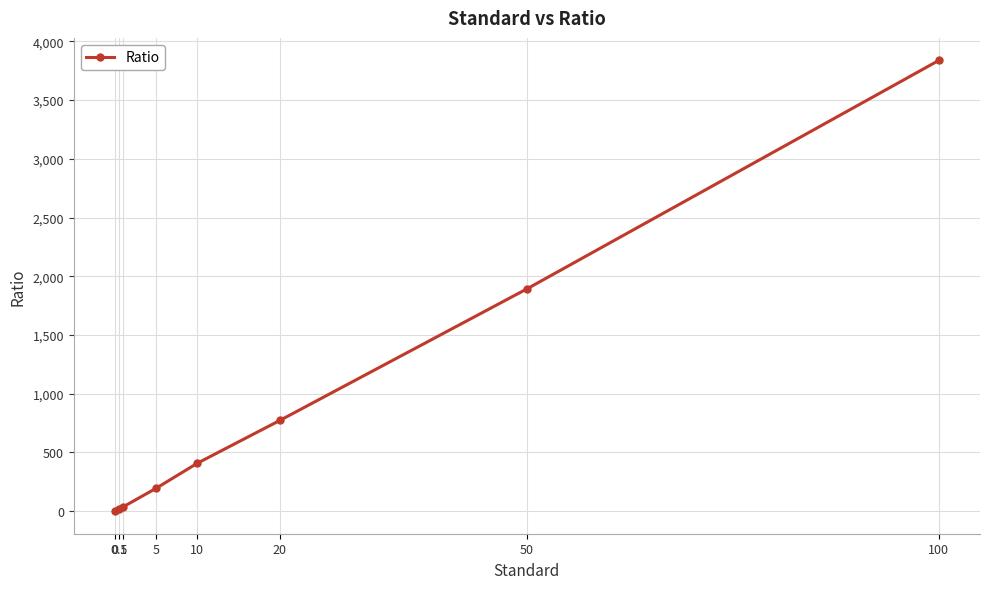

True or false: there are more than 1 points higher than both neighbors.

False